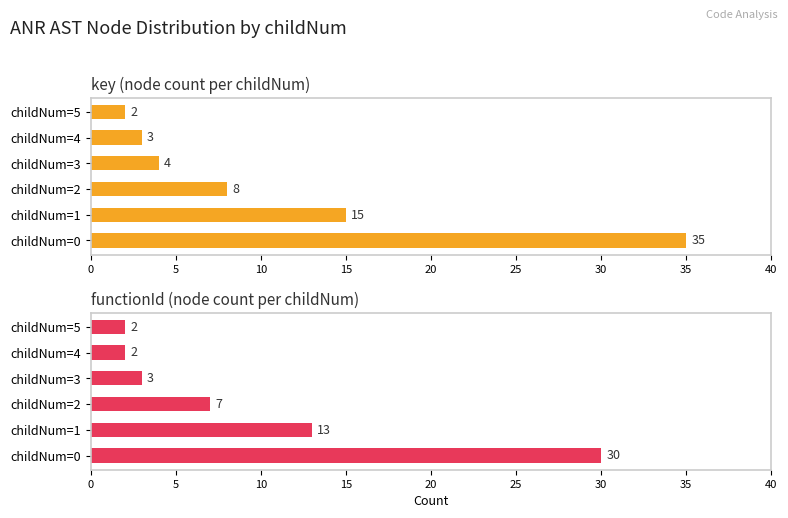

How many distinct data groups are displayed?

2